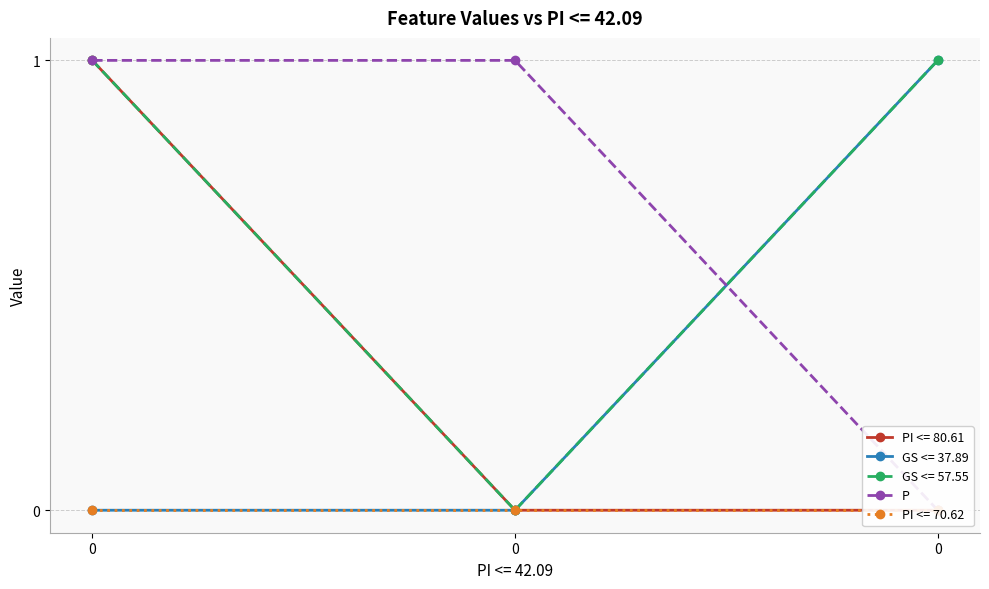

How many positive values are there?

2